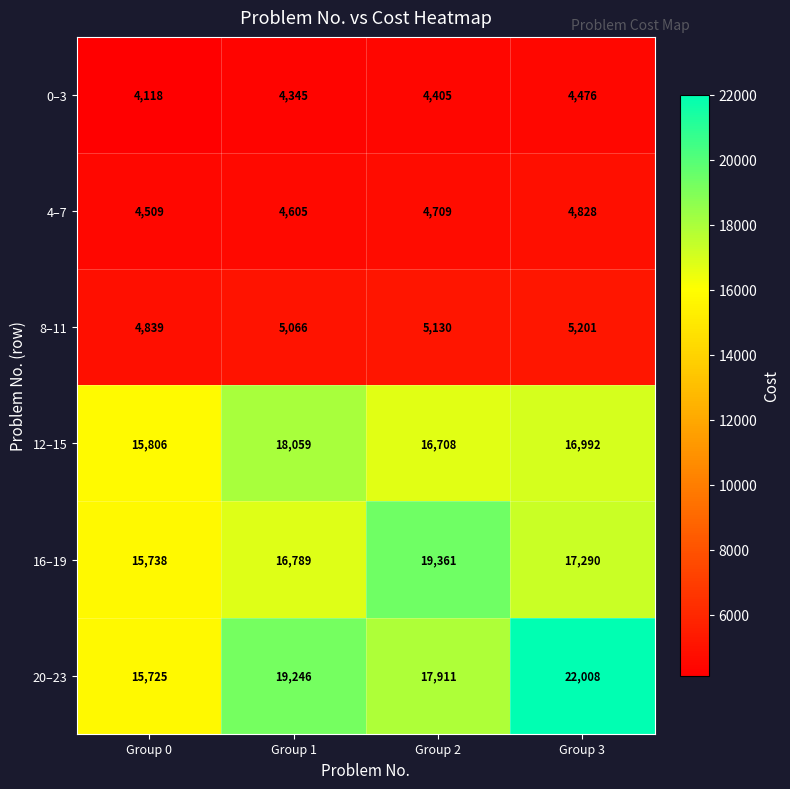

What is the maximum value shown in the chart?

22008